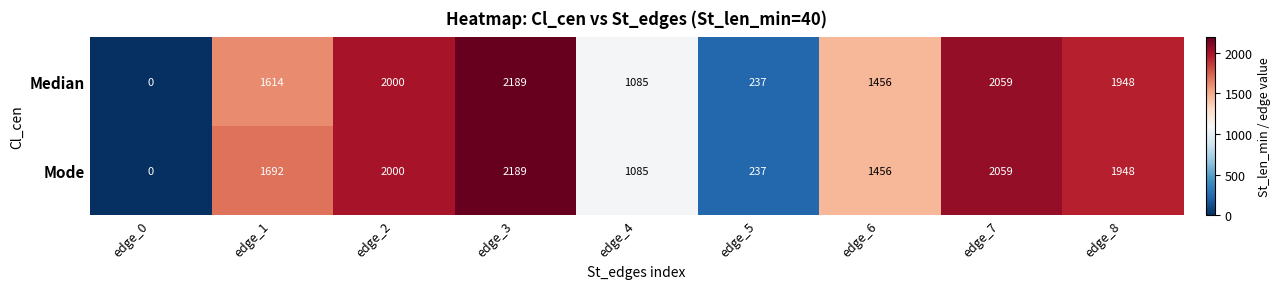

Where is Mode nearest to the value 1094?

edge_4